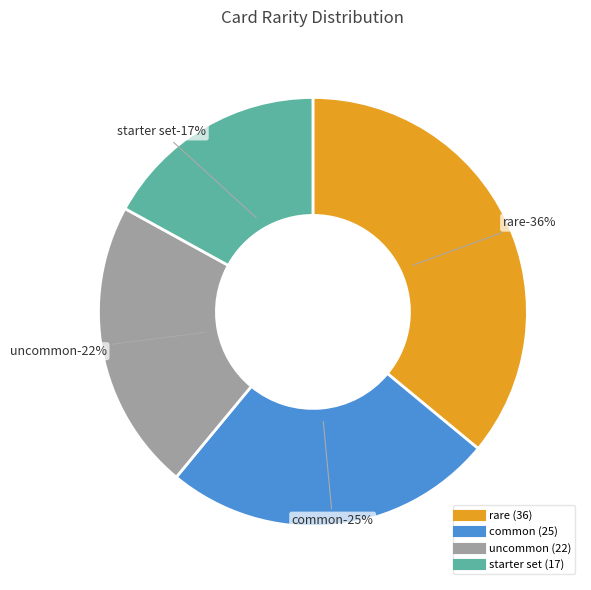

How many slices are in this pie chart?

4